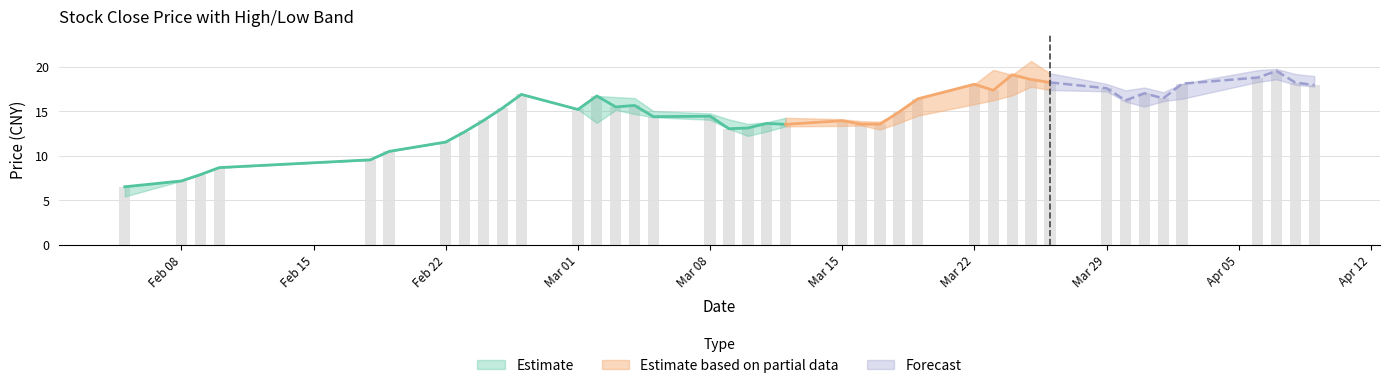

Count the number of data series in this chart.

3